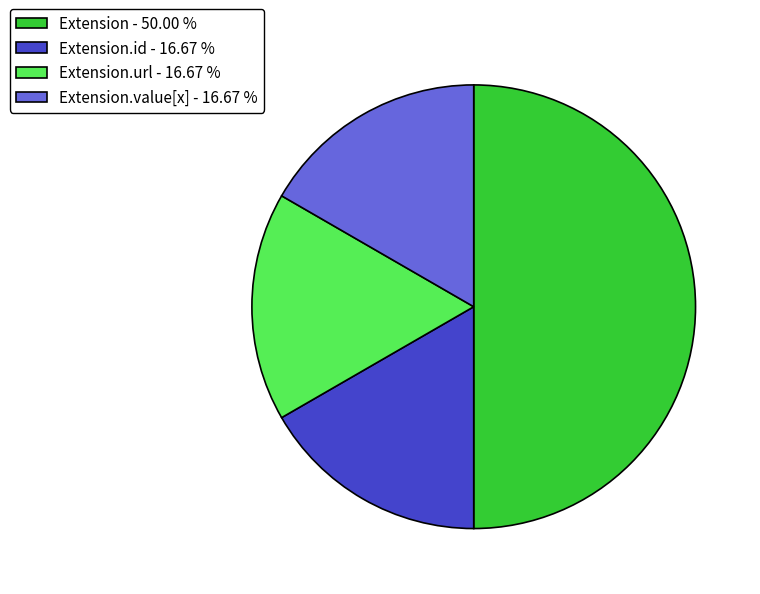

Do Extension - 50.00 % and Extension.url - 16.67 % together represent more than half of the pie?

Yes